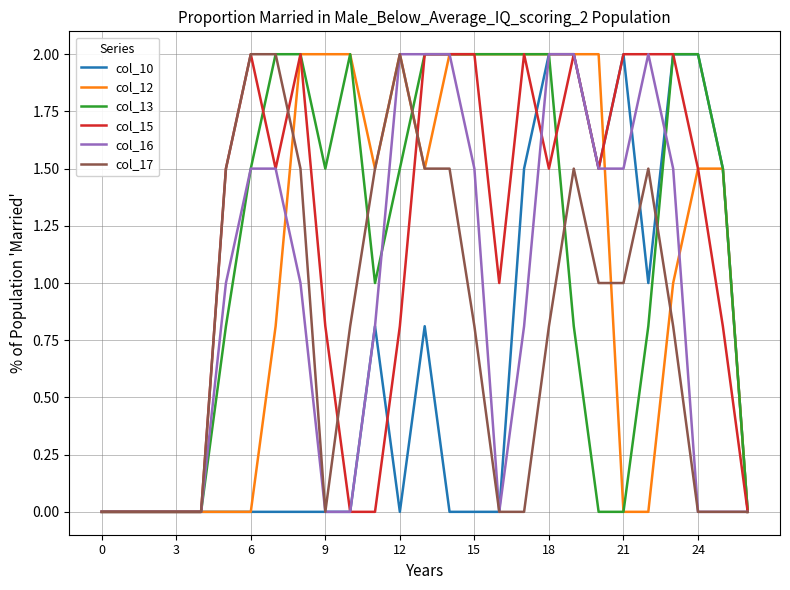

Reading left to right, list all the values displayed in this chart.

col_10: 0.0	0.0	0.0	0.0	0.0	0.0	0.0	0.0	0.0	0.0	0.0	0.8	0.0	0.8	0.0	0.0	0.0	1.5	2.0	2.0	1.5	2.0	1.0	2.0	2.0	1.5	0.0
col_12: 0.0	0.0	0.0	0.0	0.0	0.0	0.0	0.8	2.0	2.0	2.0	1.5	2.0	1.5	2.0	2.0	2.0	2.0	2.0	2.0	2.0	0.0	0.0	1.0	1.5	1.5	0.0
col_13: 0.0	0.0	0.0	0.0	0.0	0.8	1.5	2.0	2.0	1.5	2.0	1.0	1.5	2.0	2.0	2.0	2.0	2.0	2.0	0.8	0.0	0.0	0.8	2.0	2.0	1.5	0.0
col_15: 0.0	0.0	0.0	0.0	0.0	1.5	2.0	1.5	2.0	0.8	0.0	0.0	0.8	2.0	2.0	2.0	1.0	2.0	1.5	2.0	1.5	2.0	2.0	2.0	1.5	0.8	0.0
col_16: 0.0	0.0	0.0	0.0	0.0	1.0	1.5	1.5	1.0	0.0	0.0	0.8	2.0	2.0	2.0	1.5	0.0	0.8	2.0	2.0	1.5	1.5	2.0	1.5	0.0	0.0	0.0
col_17: 0.0	0.0	0.0	0.0	0.0	1.5	2.0	2.0	1.5	0.0	0.8	1.5	2.0	1.5	1.5	0.8	0.0	0.0	0.8	1.5	1.0	1.0	1.5	0.8	0.0	0.0	0.0